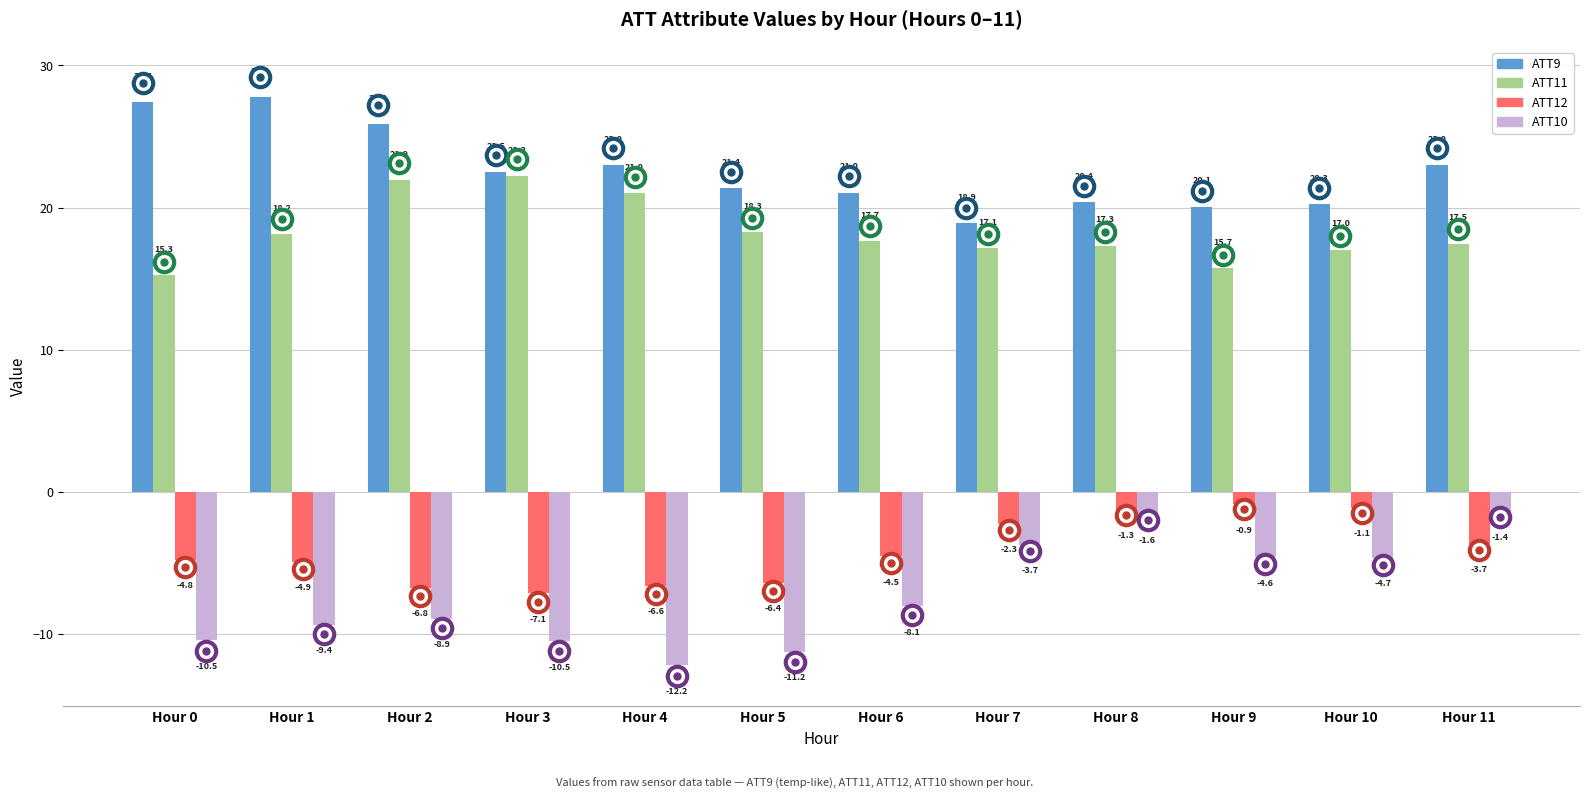

List the series in order of their peak value, lowest first.

ATT10, ATT12, ATT11, ATT9